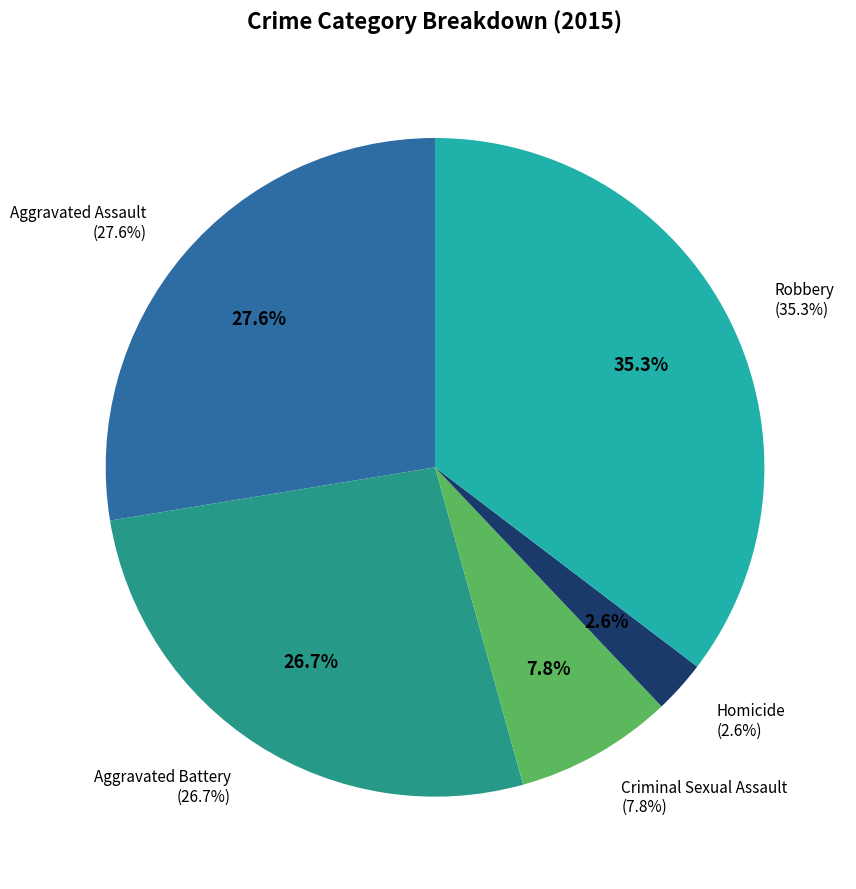

Is the sum of Aggravated Battery and Criminal Sexual Assault greater than half?

No